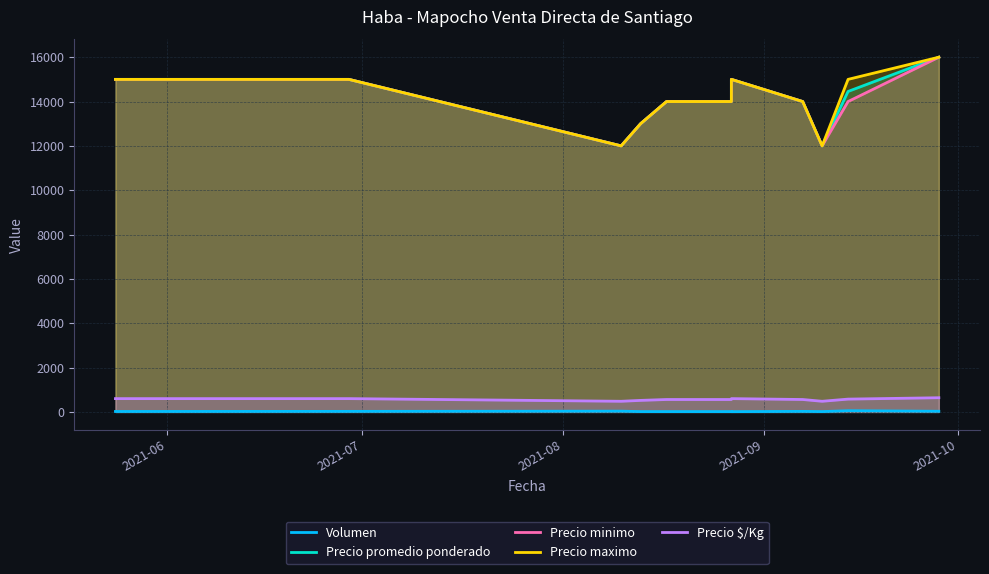

The value of Precio minimo at 2021-07 is 15000. True or false?

True